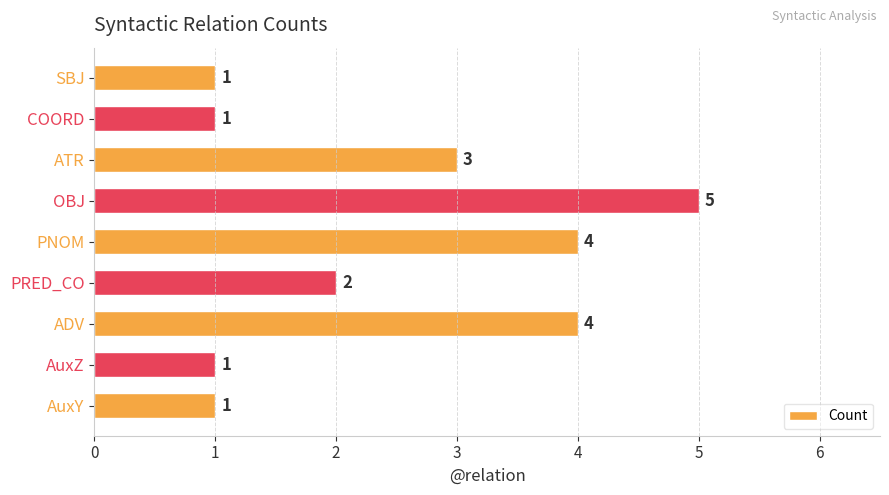

What is the average value?

2